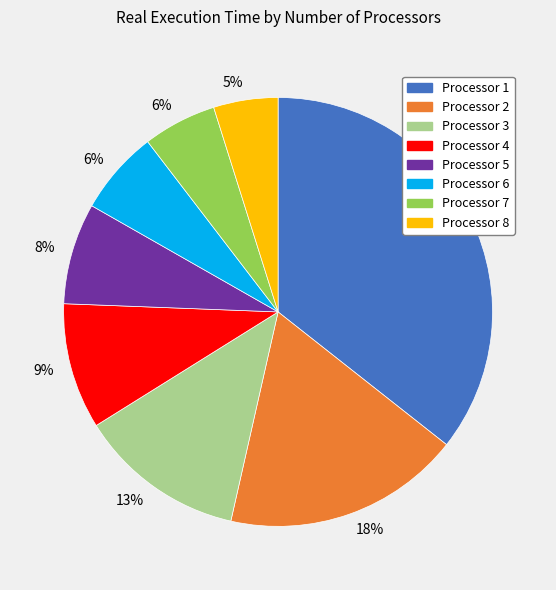

To the nearest percent, what is the average slice percentage?

12%